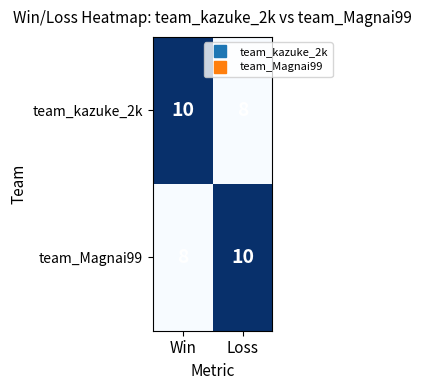

How many values in the team_Magnai99 series are below 10?

1